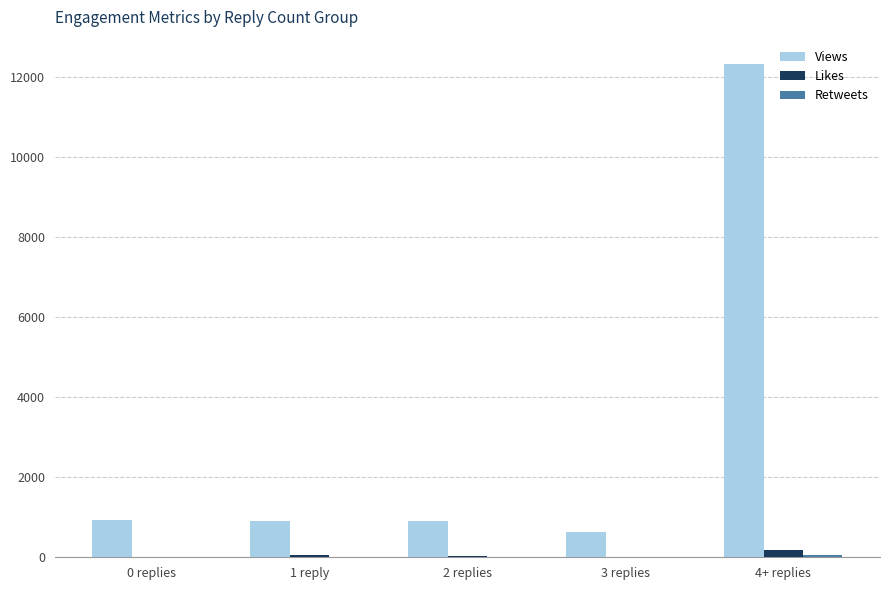

At which category is the sum across all series the highest?

4+ replies